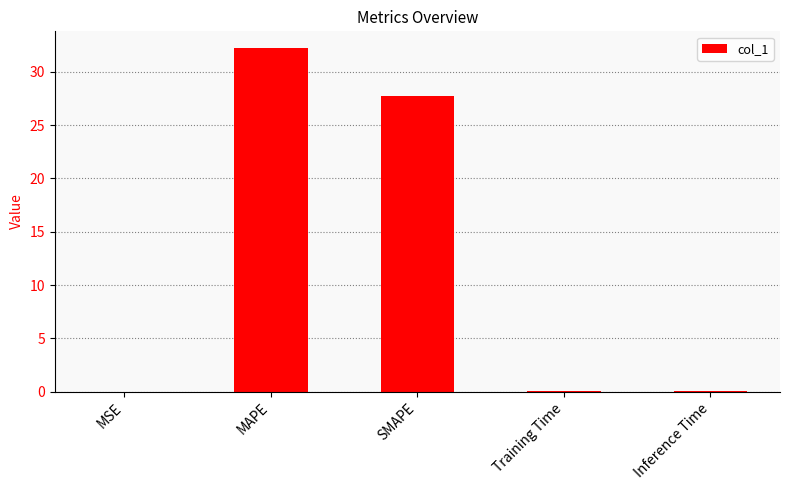

Approximately how many times larger is the value at MAPE compared to SMAPE?

1.2